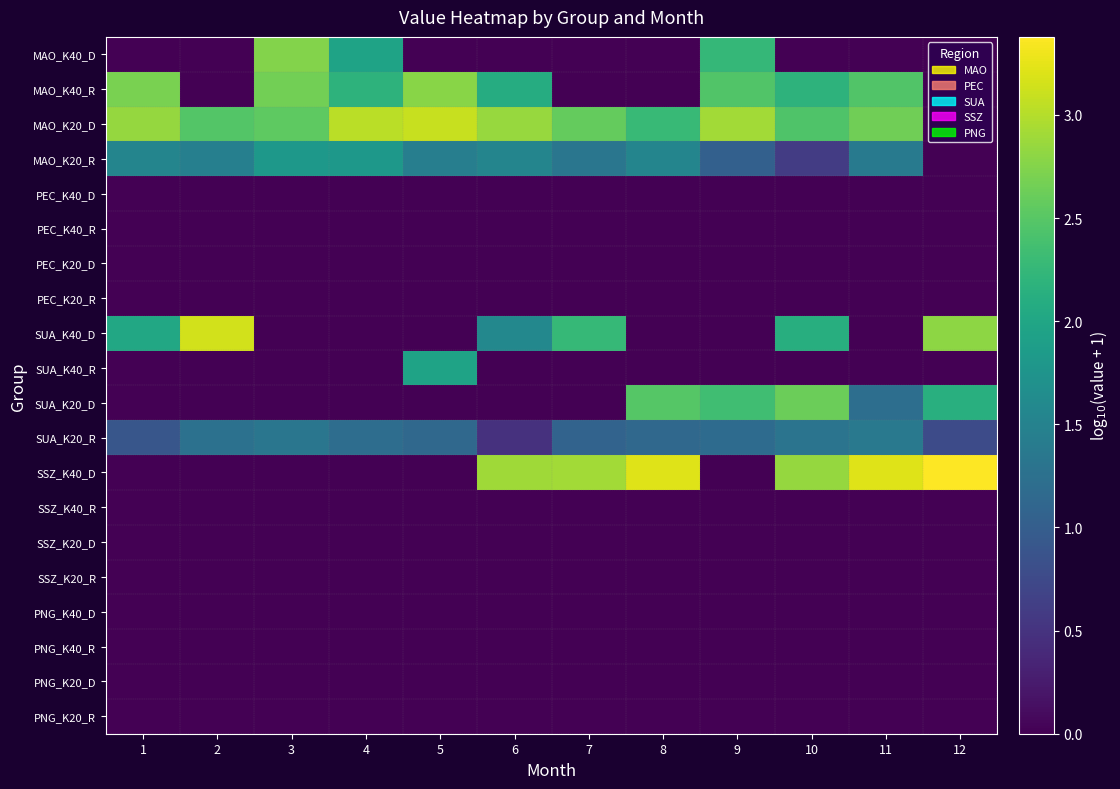

At 7, list the series in order from smallest to largest.

MAO_K40_D, MAO_K40_R, PEC_K40_D, PEC_K40_R, PEC_K20_D, PEC_K20_R, SUA_K40_R, SUA_K20_D, SSZ_K40_R, SSZ_K20_D, SSZ_K20_R, PNG_K40_D, PNG_K40_R, PNG_K20_D, PNG_K20_R, SUA_K20_R, MAO_K20_R, SUA_K40_D, MAO_K20_D, SSZ_K40_D